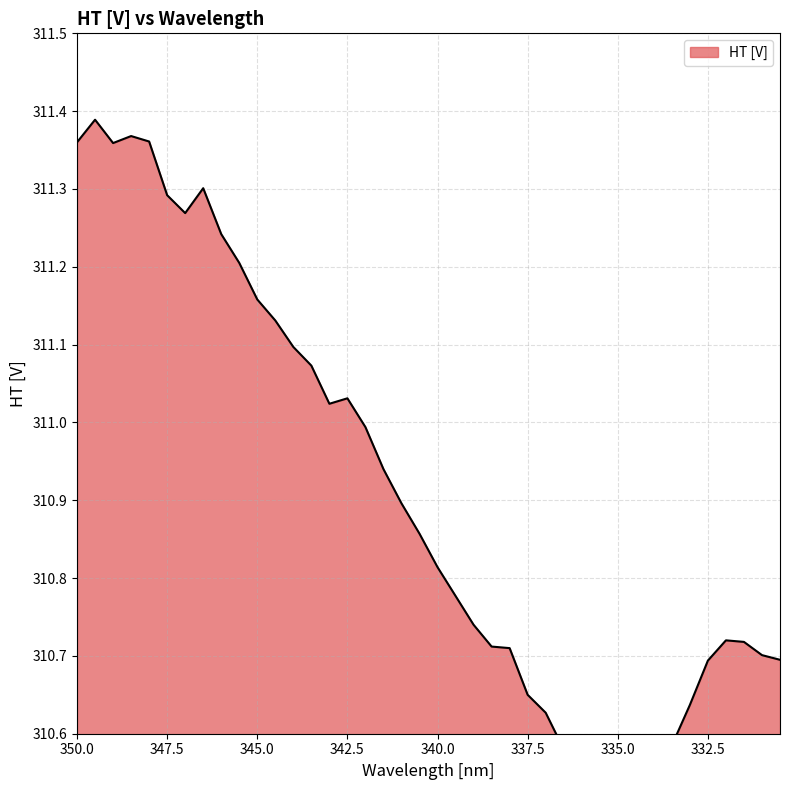

What is the label of the 14th point from the left?

343.5